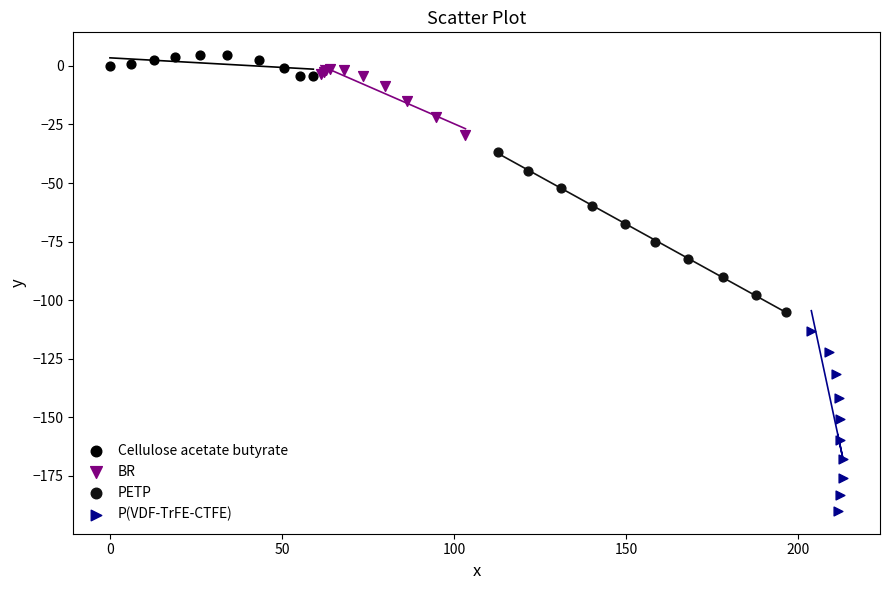

Which series has the largest Y range (max minus min)?

P(VDF-TrFE-CTFE)